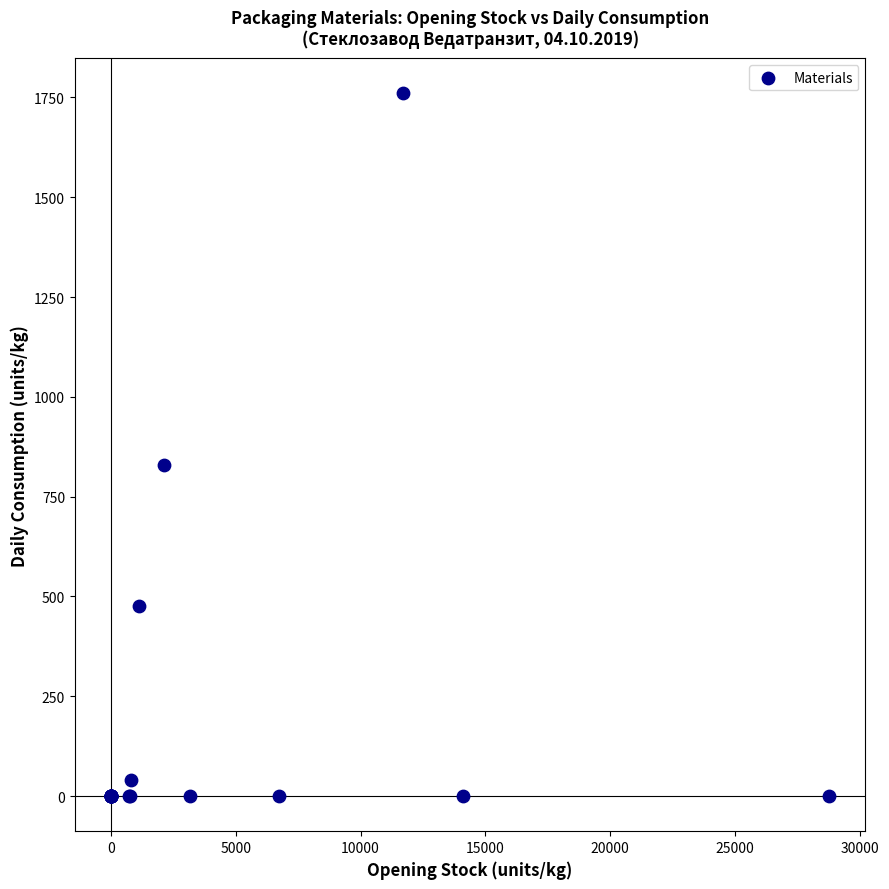

What Y value in the scatter plot is closest to 880?

828.5